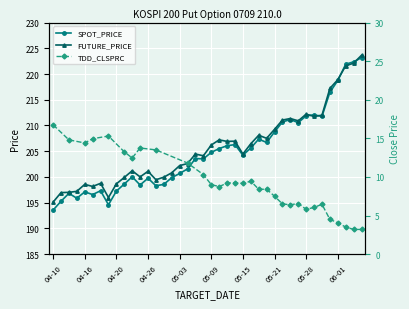

Which category has the lowest value in the SPOT_PRICE series?

04-10